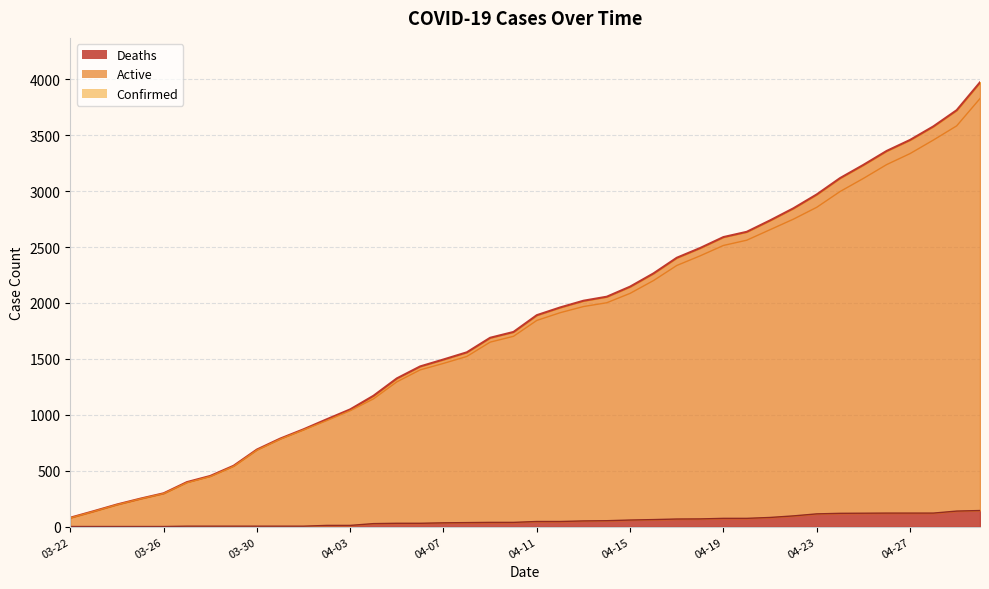

What are all the series names shown in the legend?

Confirmed, Deaths, Active